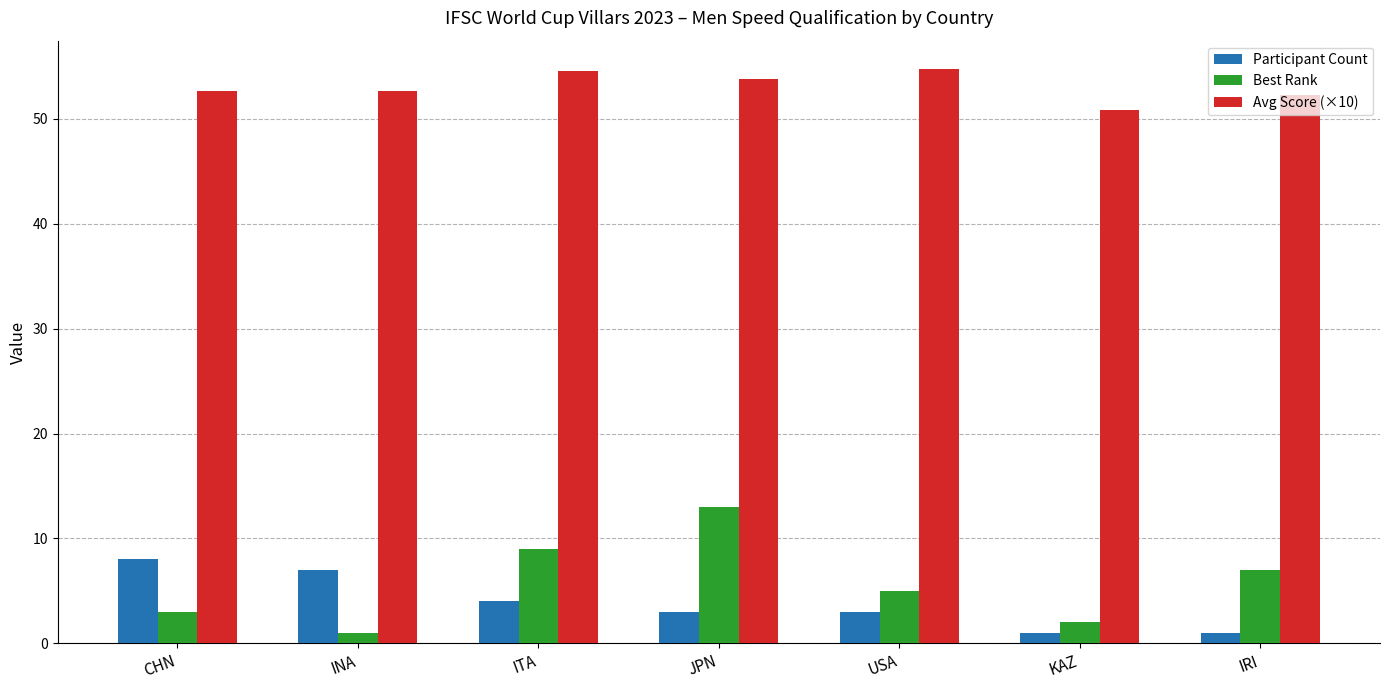

What is the value of the Avg Score (×10) bar at the 1st from the left?

52.6